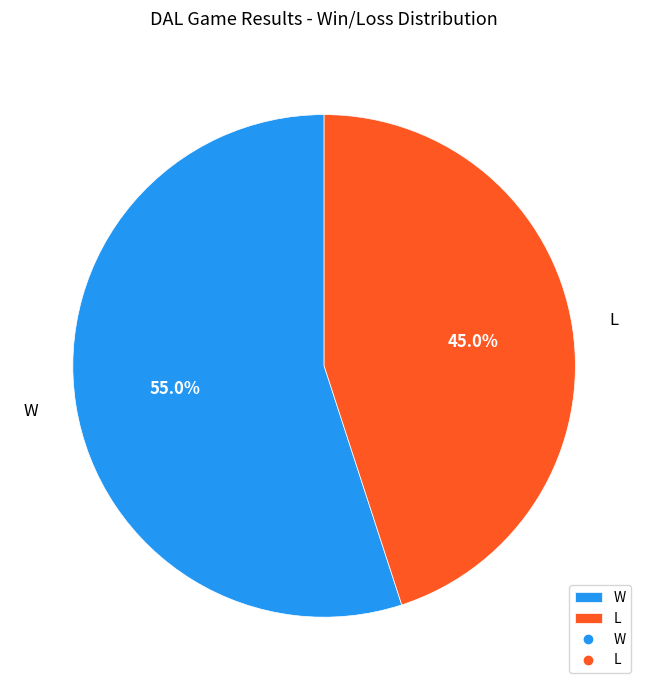

Is it true that L is 45% of the pie?

True